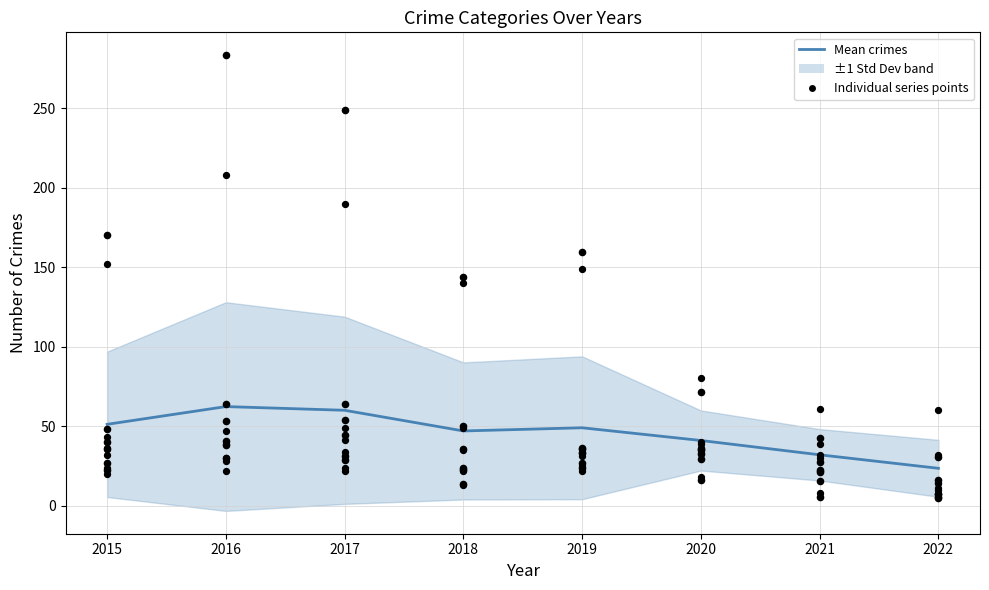

What is the total value across all series at 2021?

192